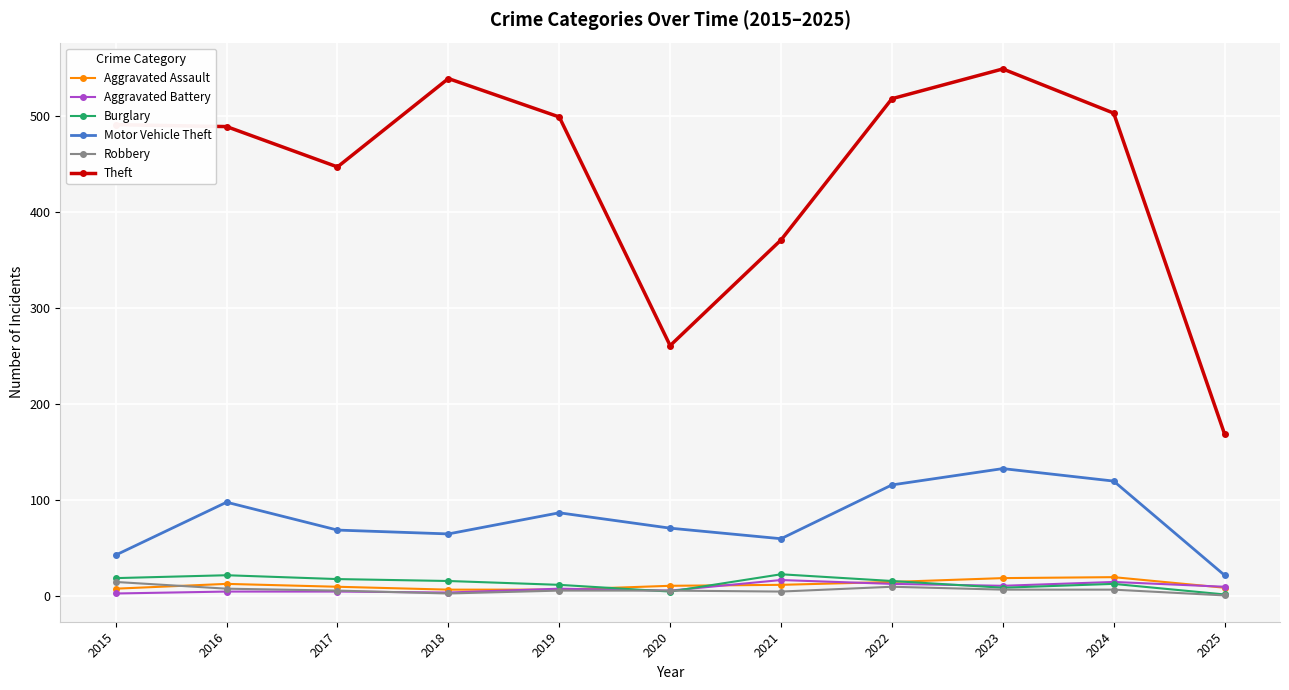

What is the difference between the highest and lowest values at 2018?

536